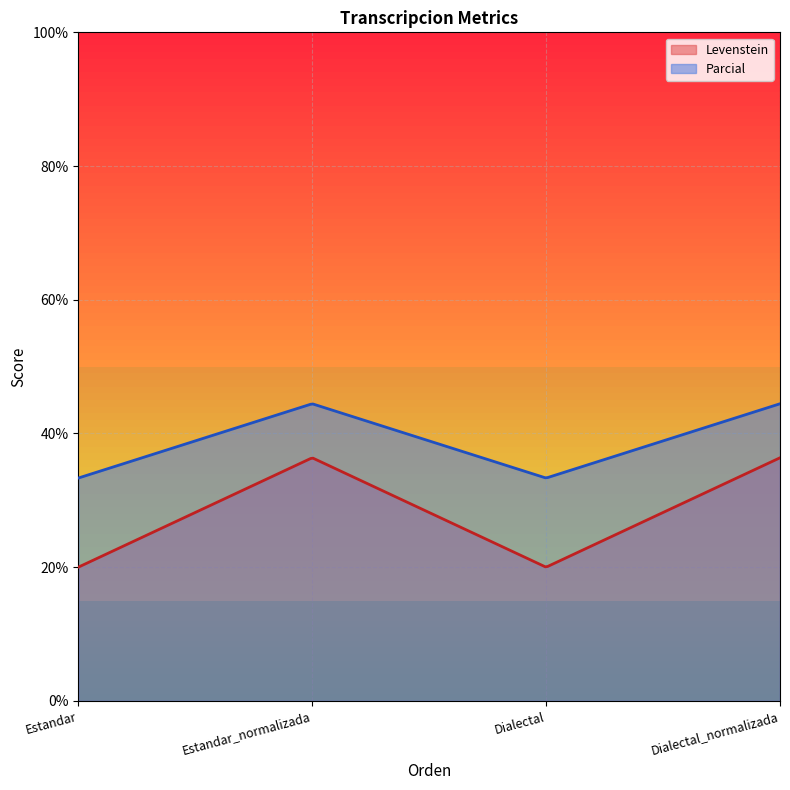

What is the label of the 1st point from the left?

Estandar